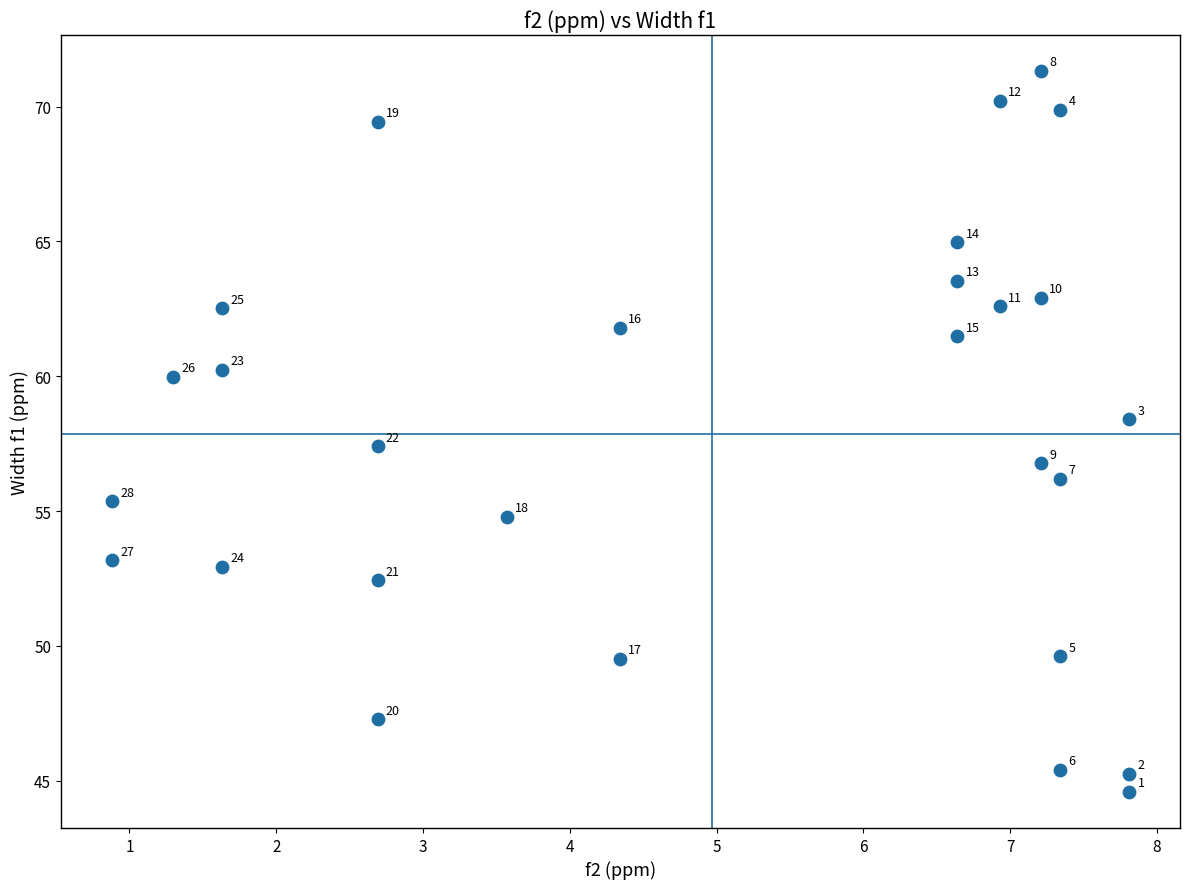

What is the range of X values (max minus min)?

6.9